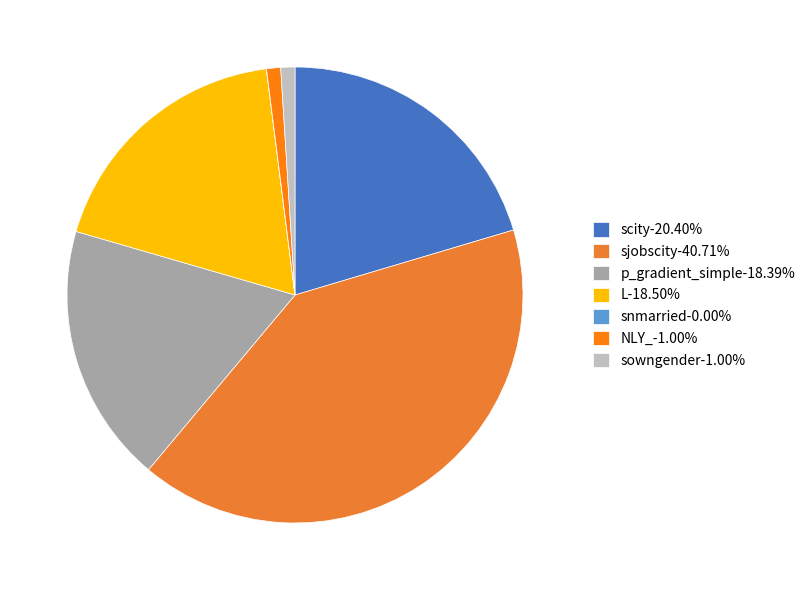

The sowngender slice represents 11% of the pie. True or false?

False